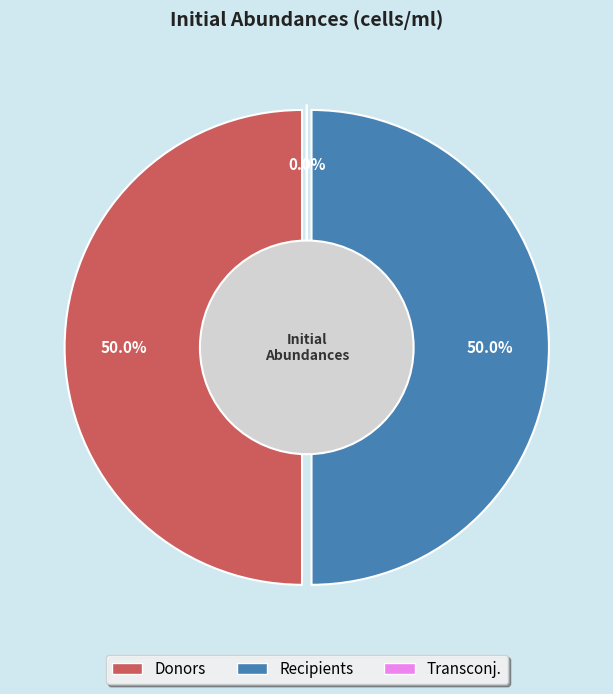

Does any single category account for the majority?

No